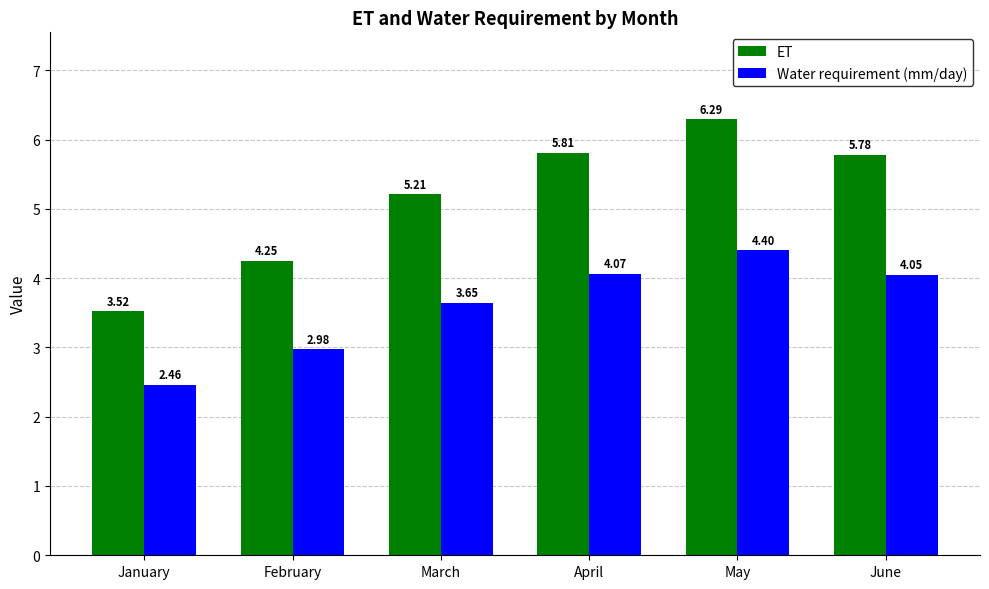

At which label is Water requirement (mm/day) closest to 3?

February